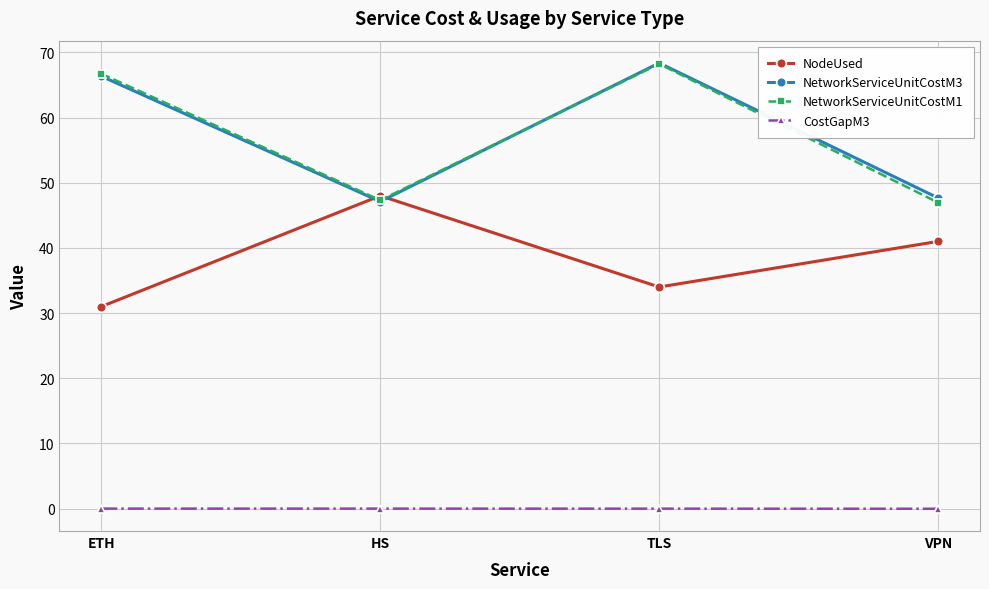

List the labels in order of NodeUsed value, smallest first.

ETH, TLS, VPN, HS